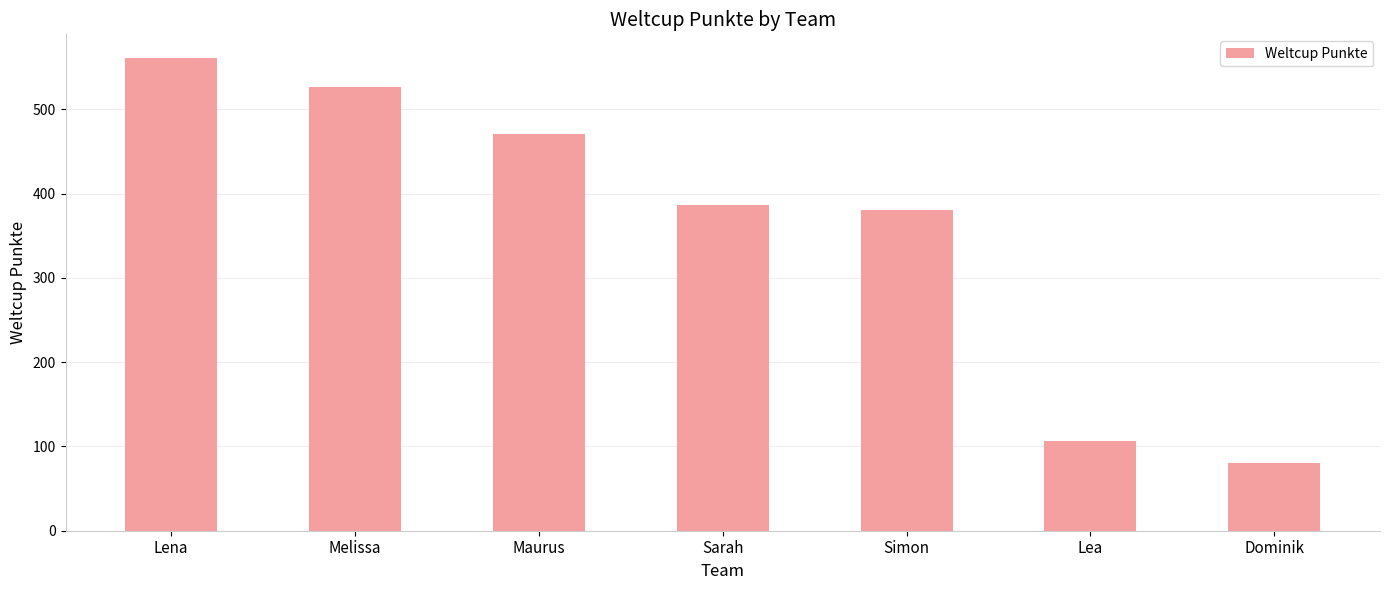

Which category has the highest value across all series?

Lena